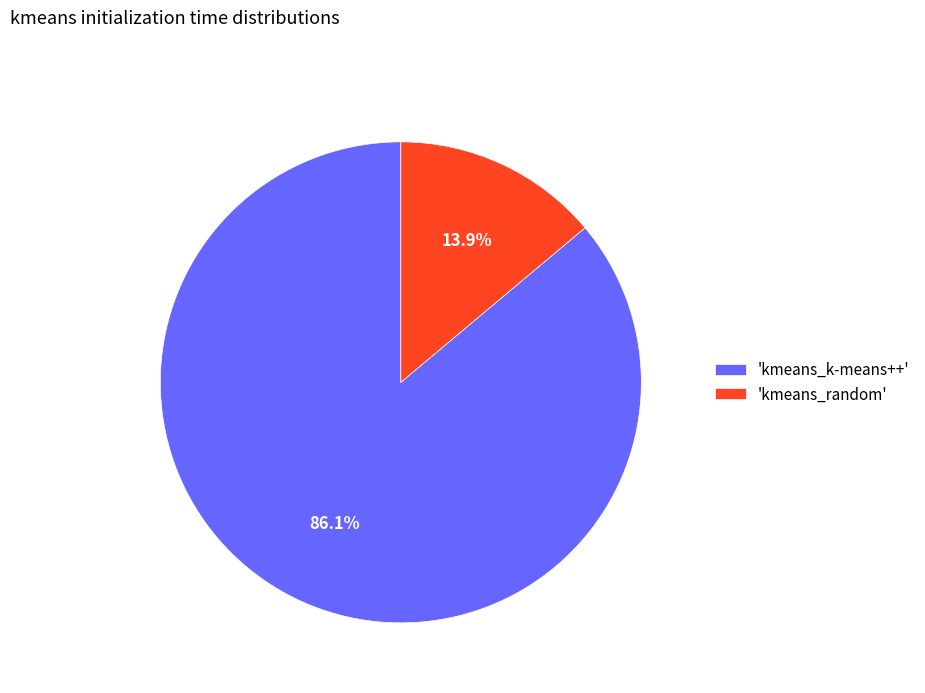

Which slice represents more than half of the pie?

'kmeans_k-means++'